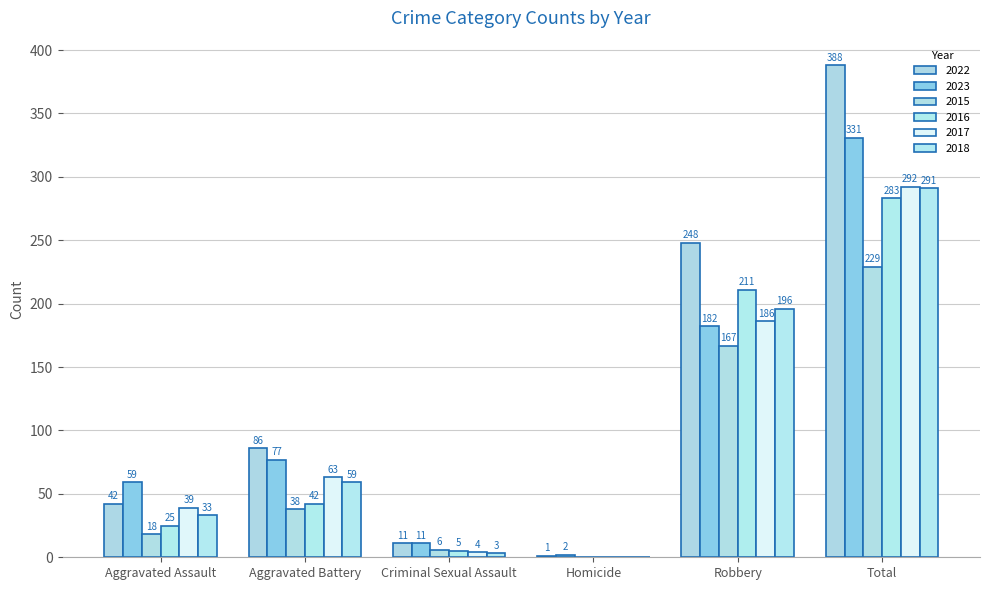

At how many categories does at least one series exceed 264?

1